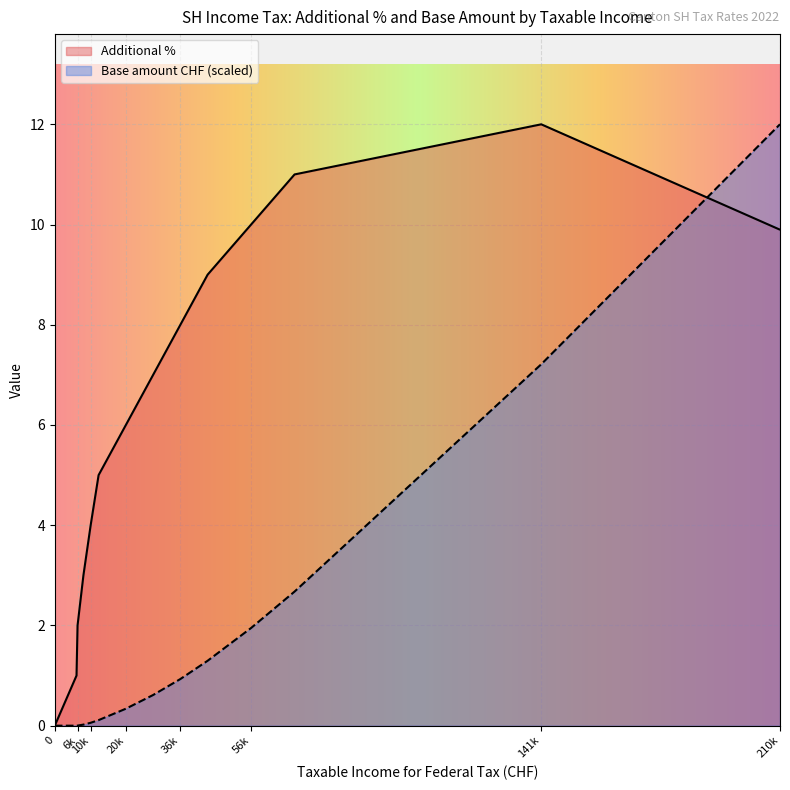

Is it true that Base amount CHF equals 7.2 at 141000.0?

True